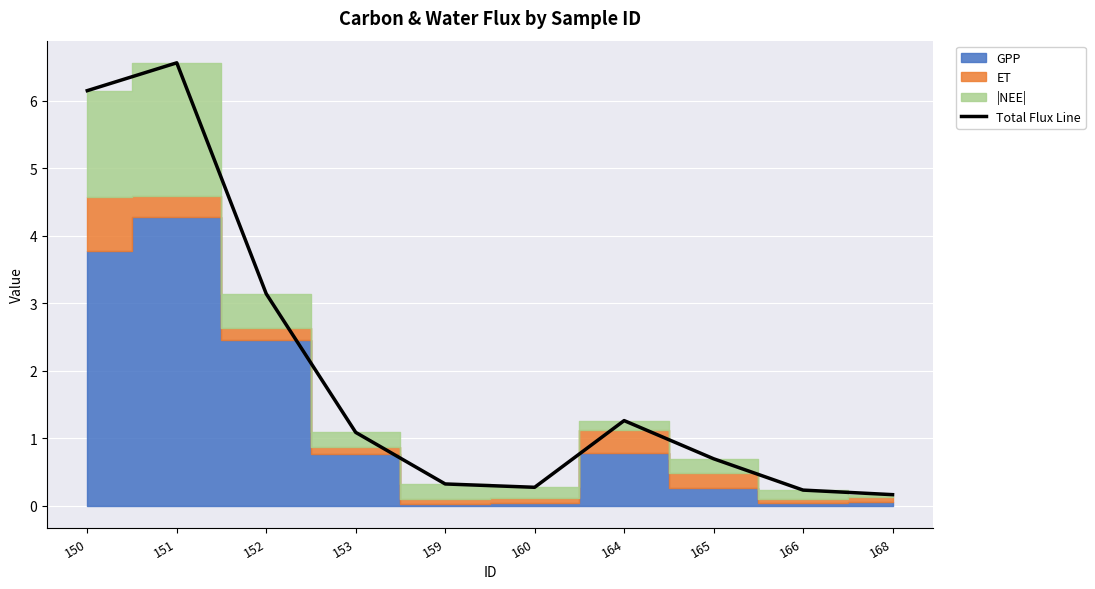

How many data points does each series have?

10